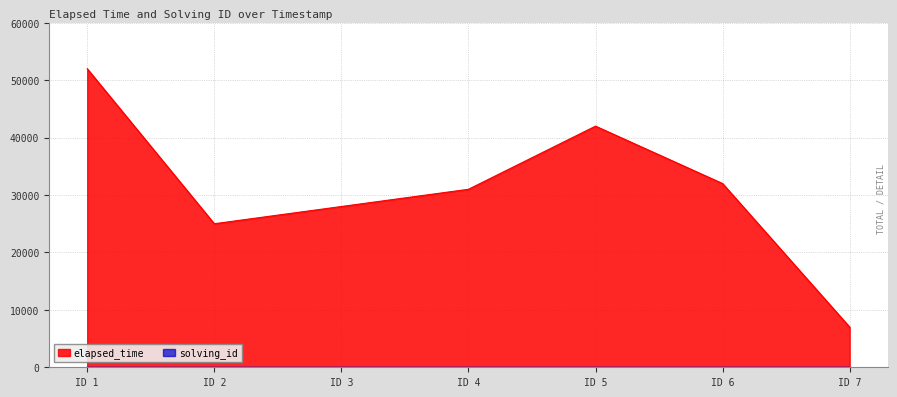

The value of elapsed_time at ID 4 is 31000. True or false?

True